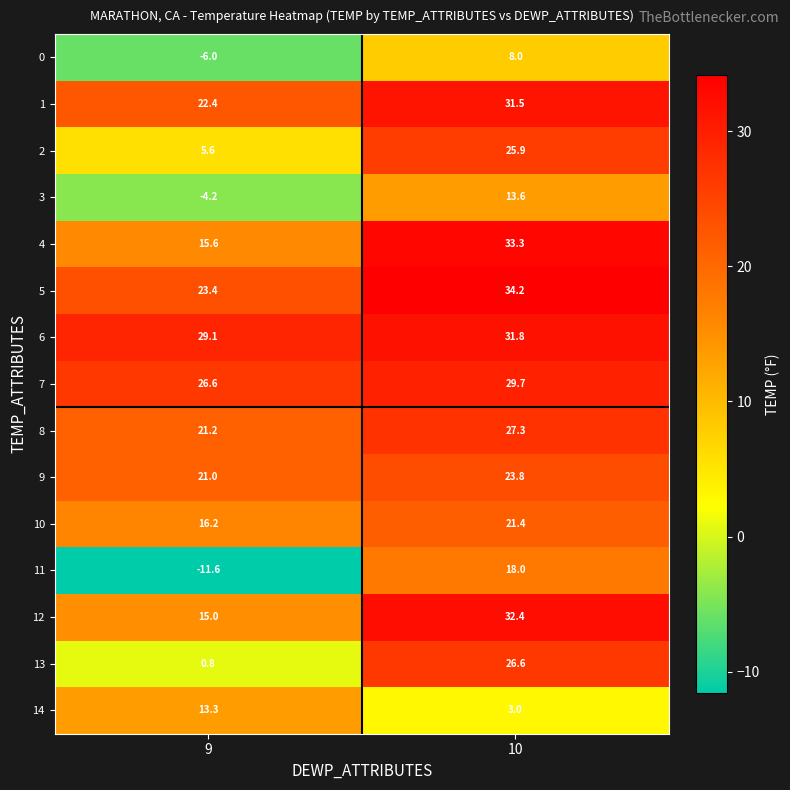

What is the greatest value displayed?

34.2